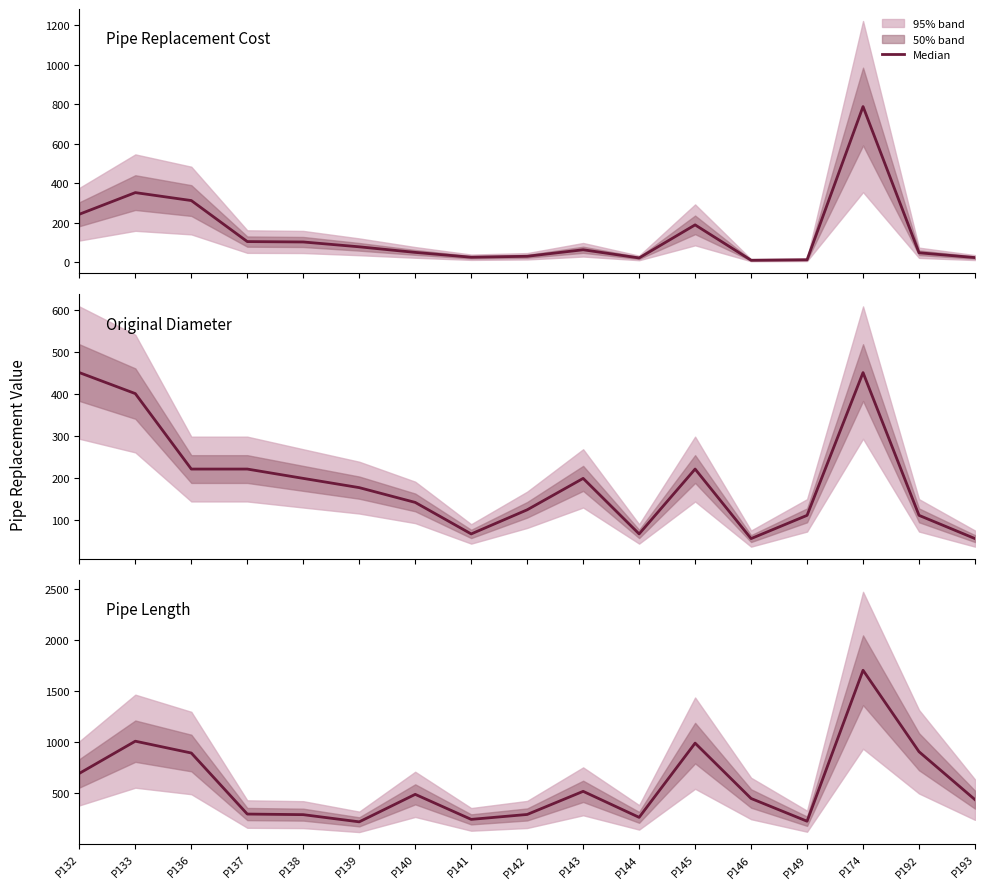

What is the value of the Pipe Replacement Cost point at the 17th from the left?

22.9